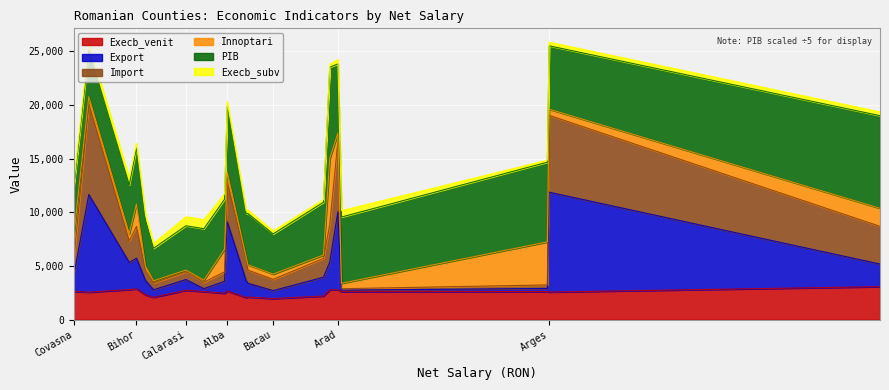

List the labels in order of Execb_venit value, smallest first.

Bacau, Galati, Botosani, Dambovita, Dolj, Buzau, Caras-Severin, Braila, Arges, Gorj, Giurgiu, Brasov, Covasna, Alba, Calarasi, Constanta, Arad, Bistrita-Nasaud, Bihor, Cluj